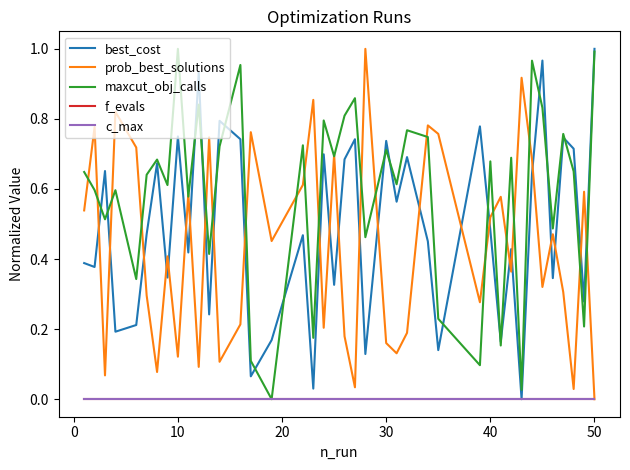

Does the chart display data point markers on the line(s)?

No